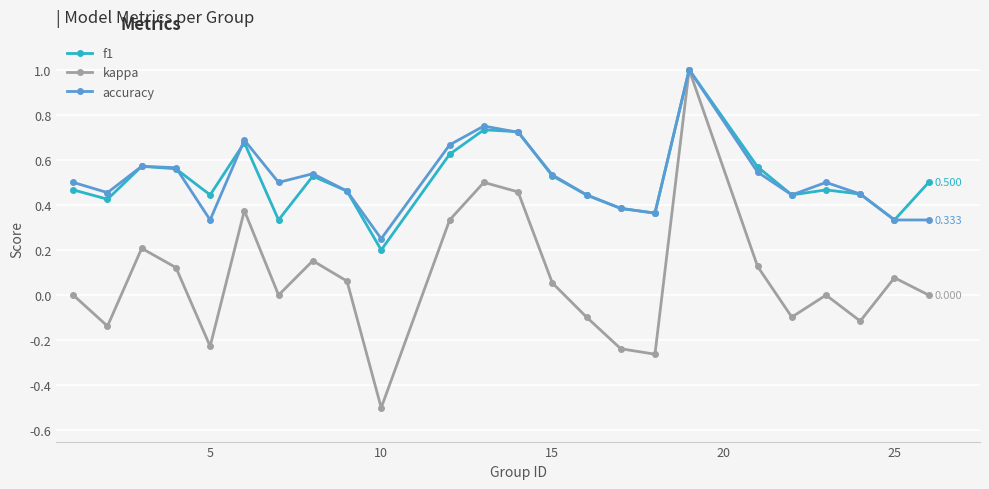

Which series has the largest range (max minus min)?

kappa